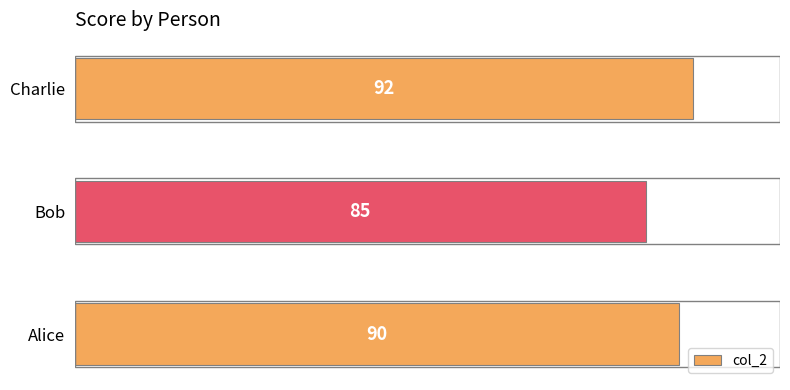

How many values are between 85 and 92?

3